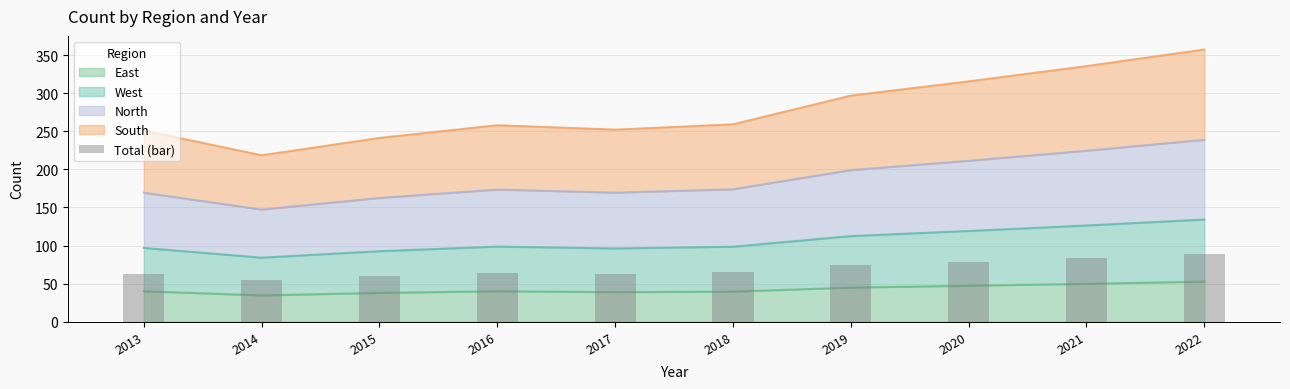

Which label corresponds to the largest value in the chart?

2022